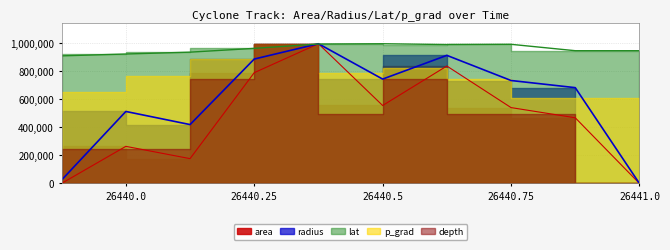

True or false: lat and radius intersect in this chart.

True